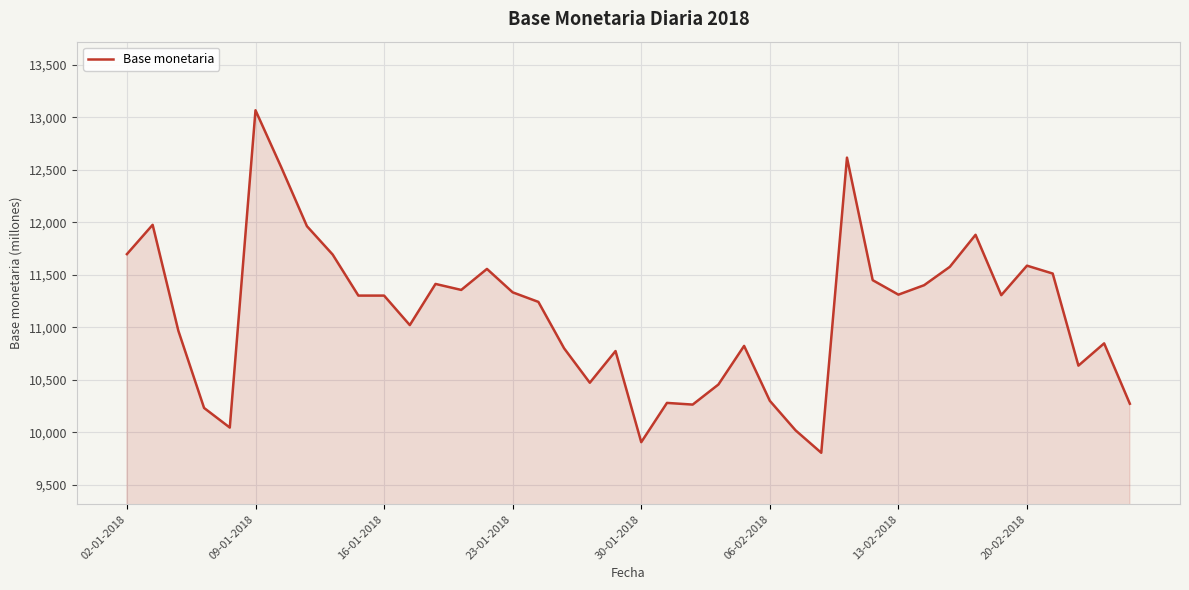

What is the greatest value displayed?

13066